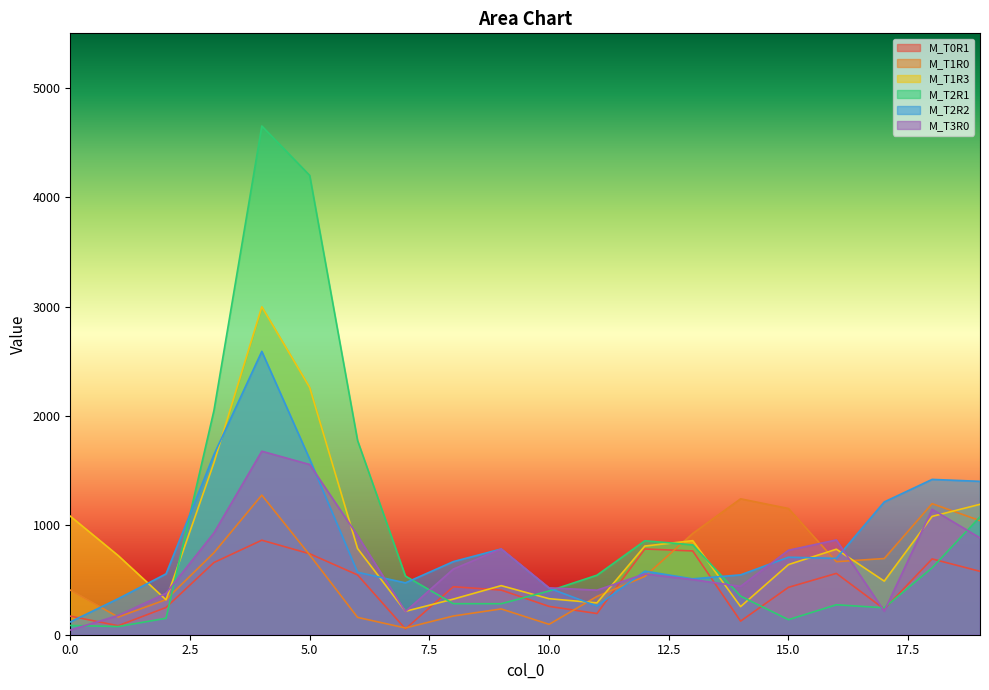

What is the average value of the M_T2R1 series?

971.0